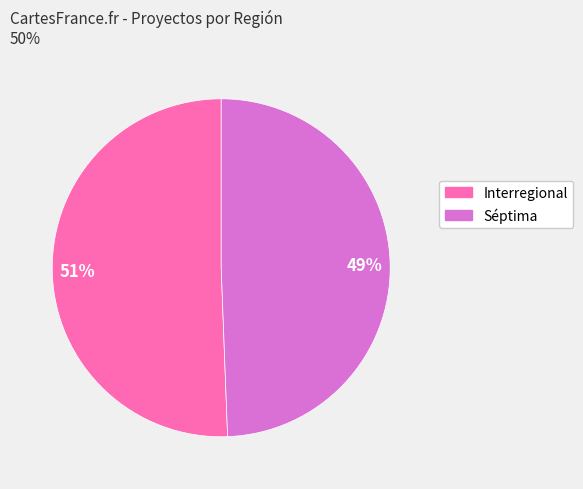

Which category has the smallest portion of the pie?

Séptima